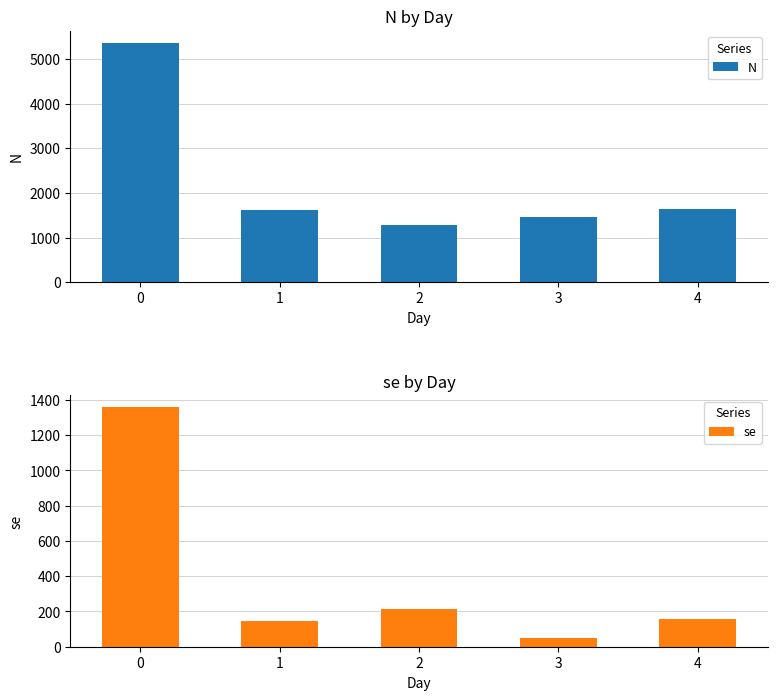

List the series in order of their overall mean, highest first.

N, se